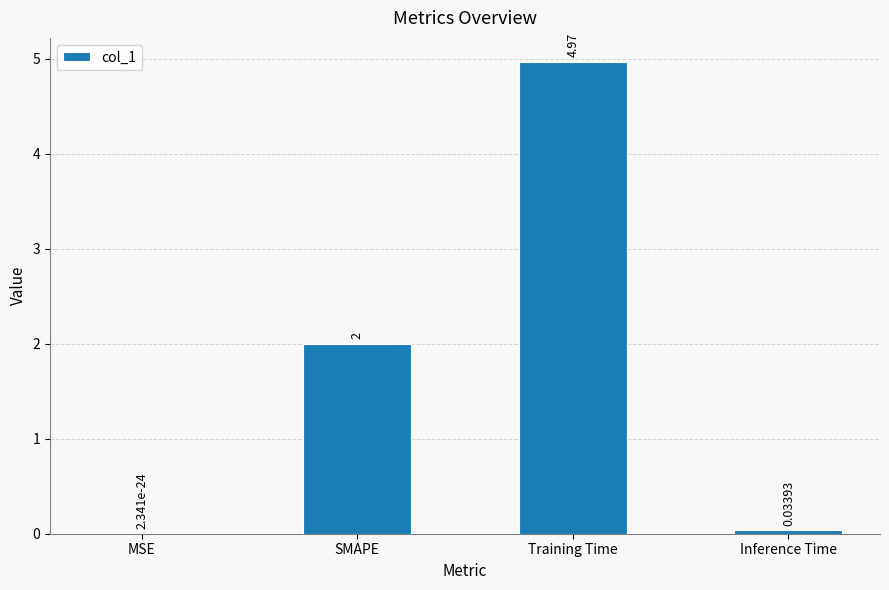

The chart shows a value of 7.8 at Training Time. True or false?

False